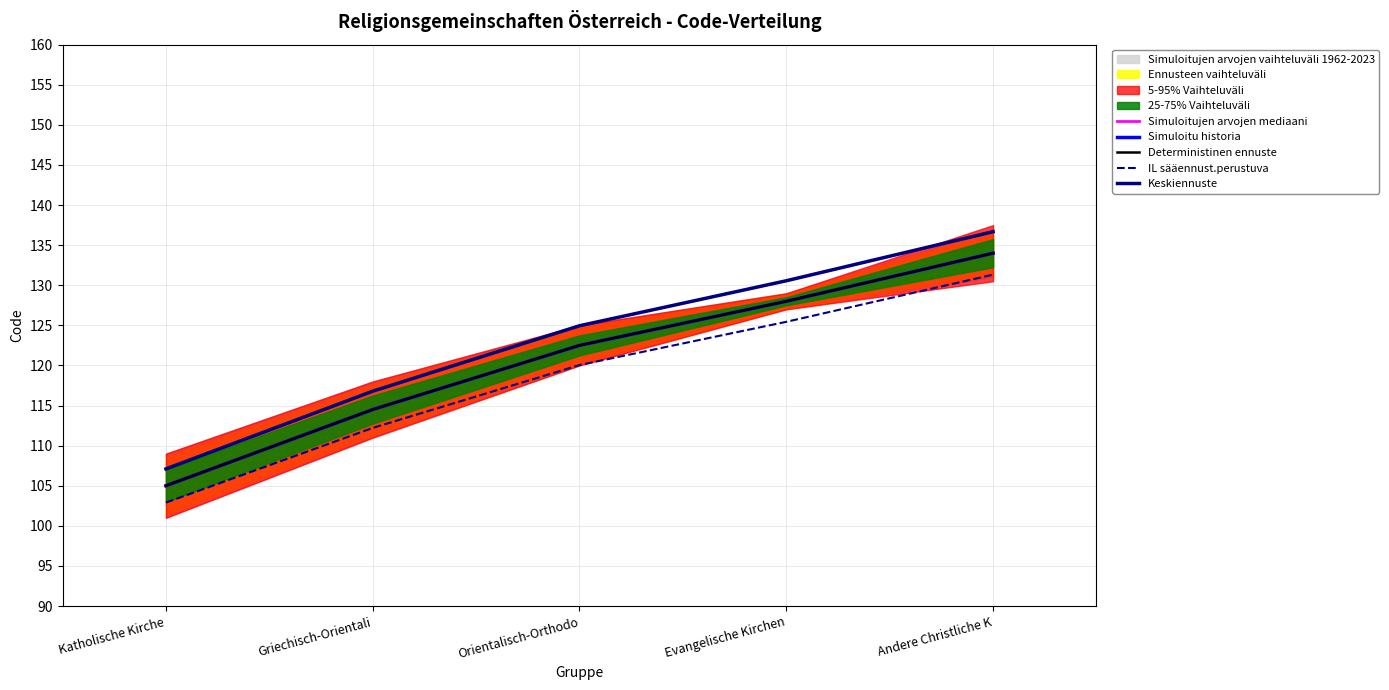

Which series has the widest spread of values?

Keskiennuste